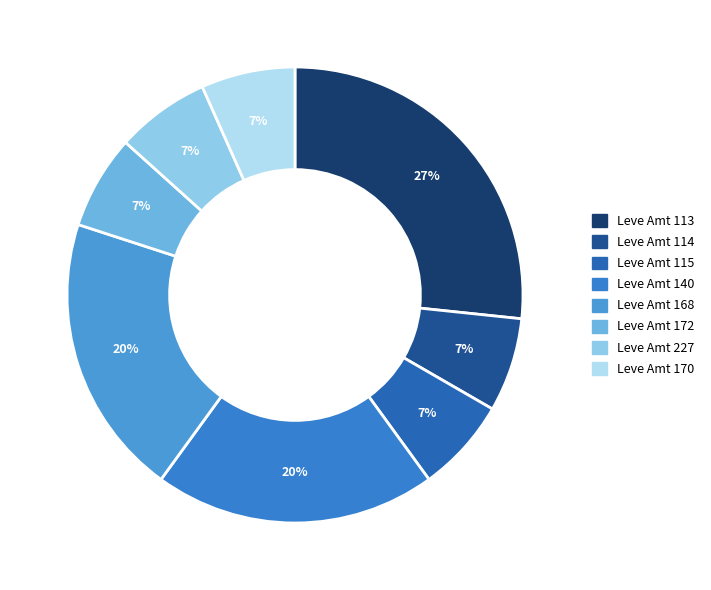

How many slices are in this pie chart?

8